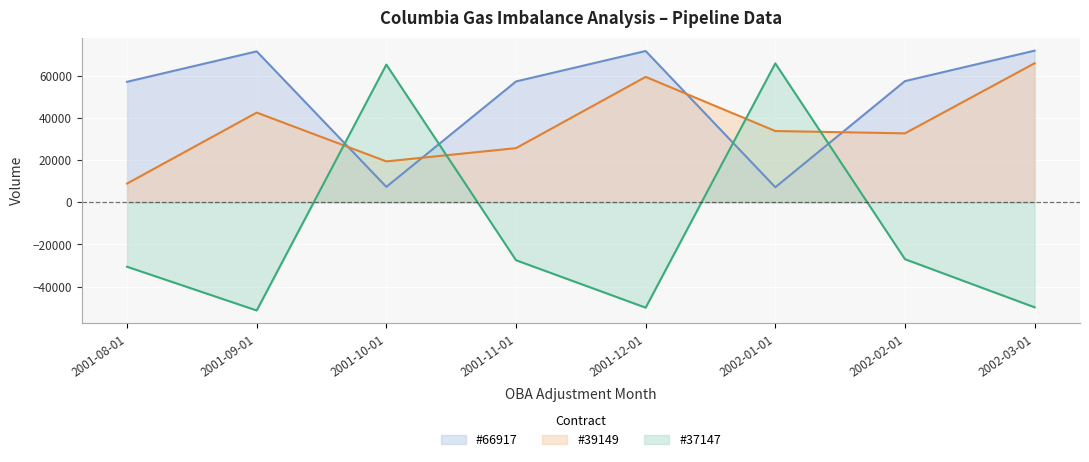

In #39149, how many points are lower than both neighbors (excluding endpoints)?

2